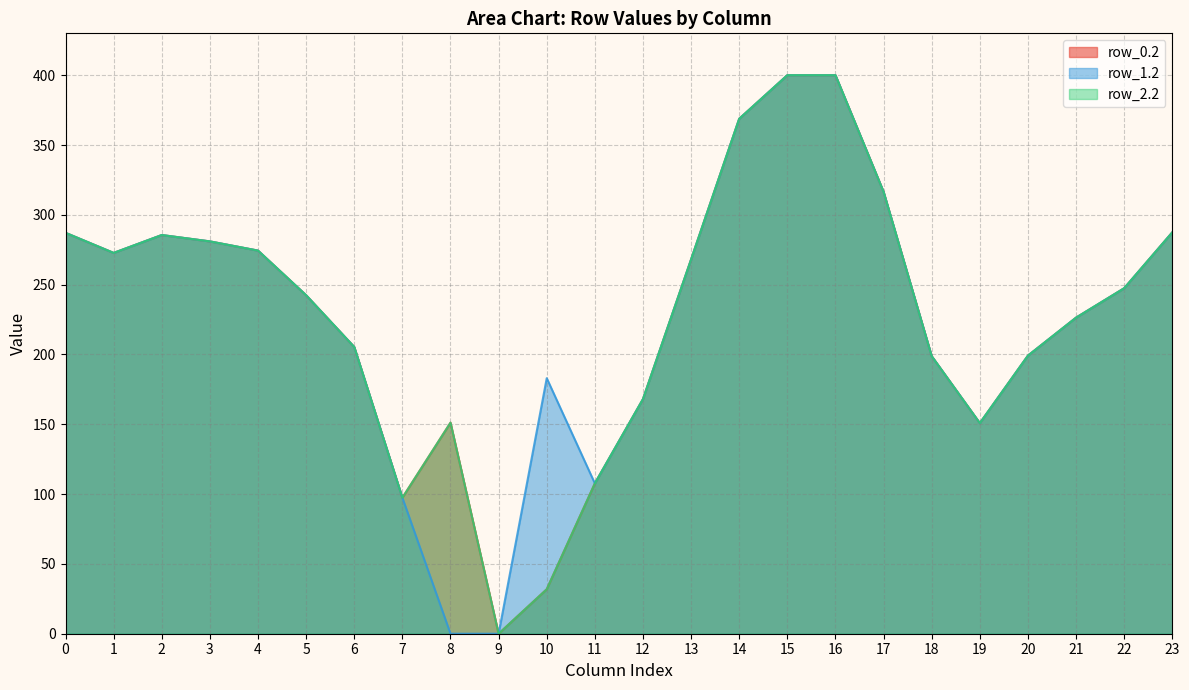

After their last crossing, which series has the higher values: col_19 or col_8?

col_8